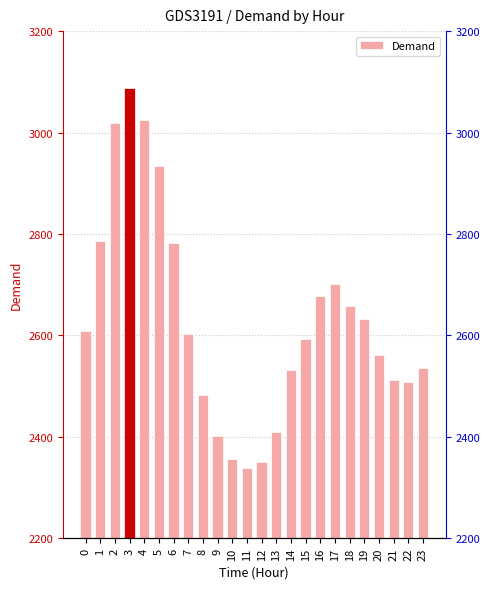

What is the value of the 13th bar from the left?

2351